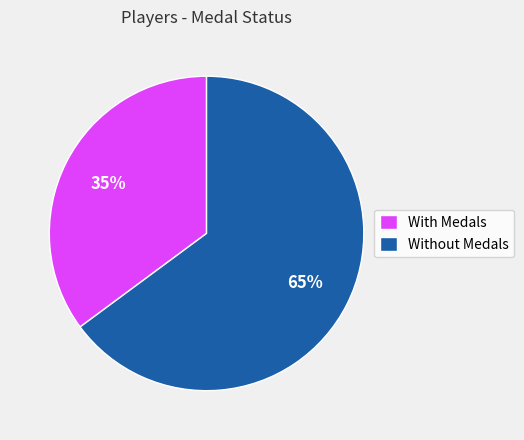

How many slices are in this pie chart?

2